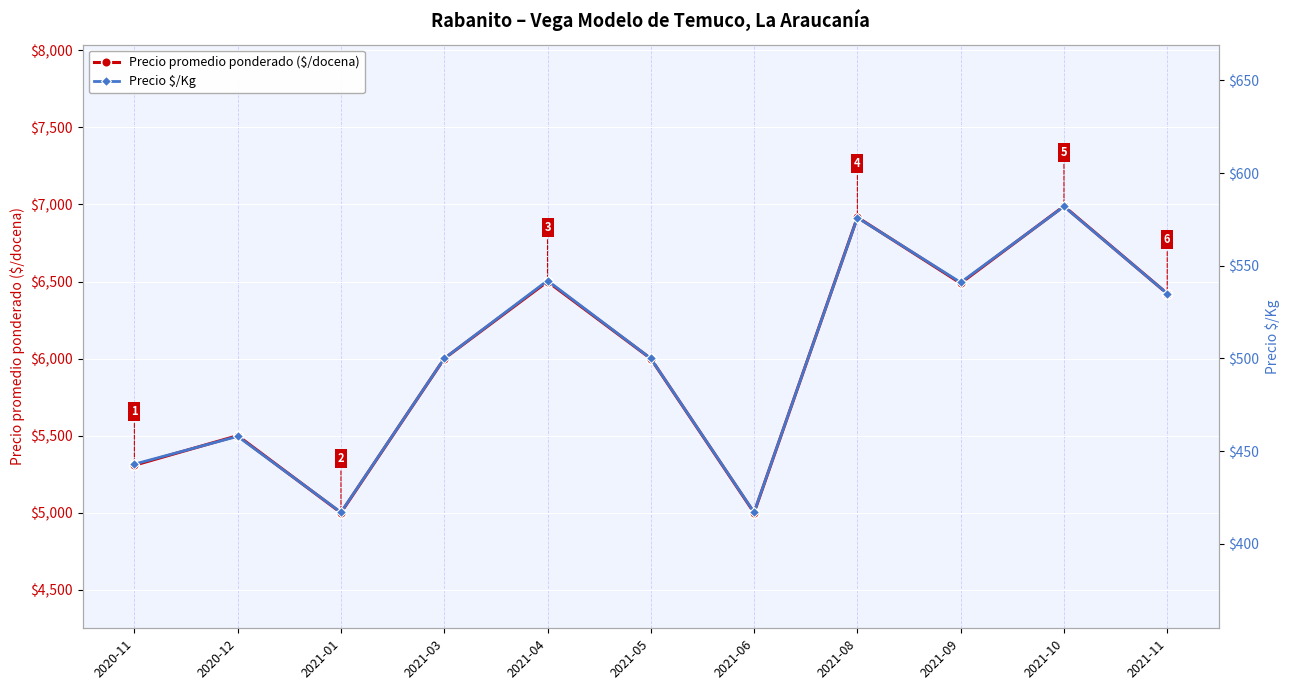

How many lines are shown in the chart?

2